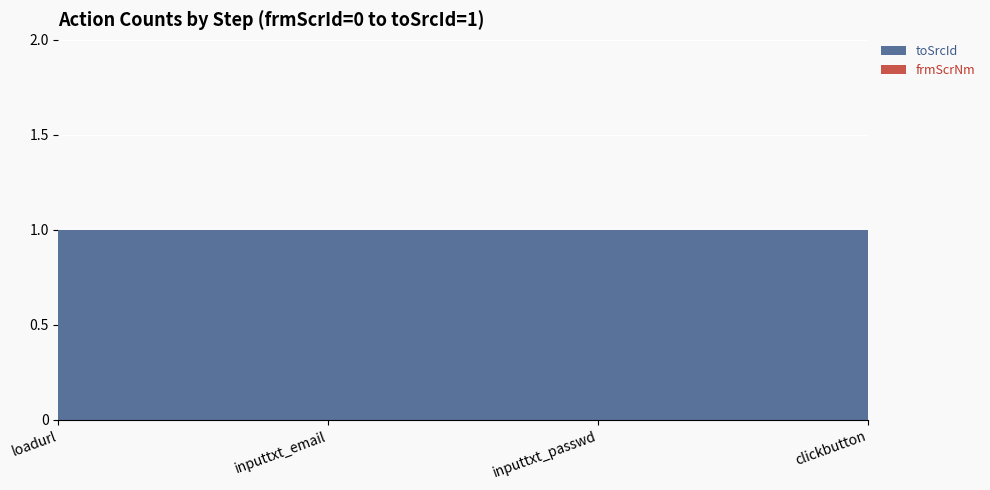

Reading right to left, transcribe all the data shown in this chart.

toSrcId: 1	1	1	1
frmScrNm: 0	0	0	0